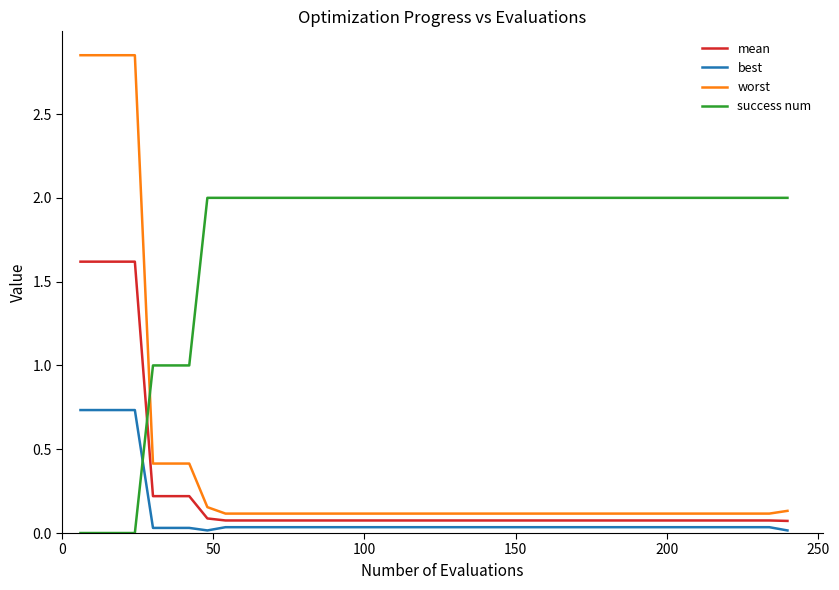

Which series has the widest spread of values?

worst